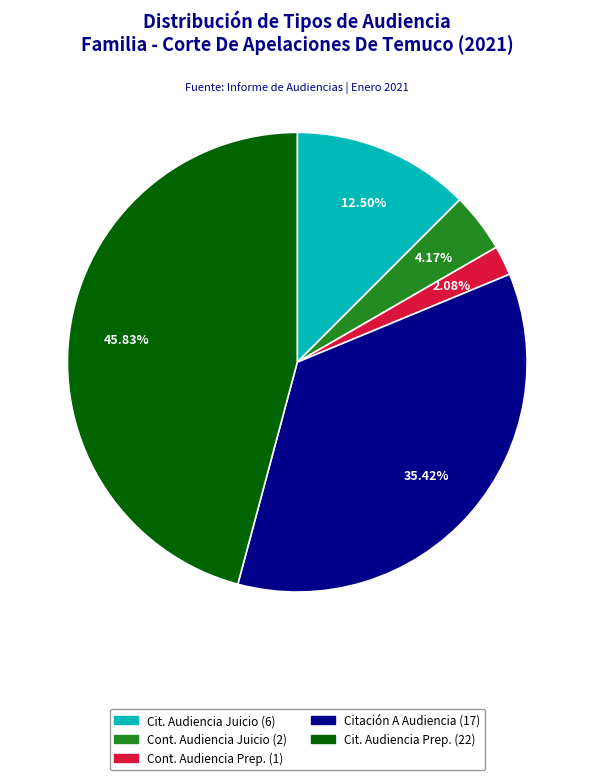

True or false: Citación A Audiencia accounts for 49% of the total.

False